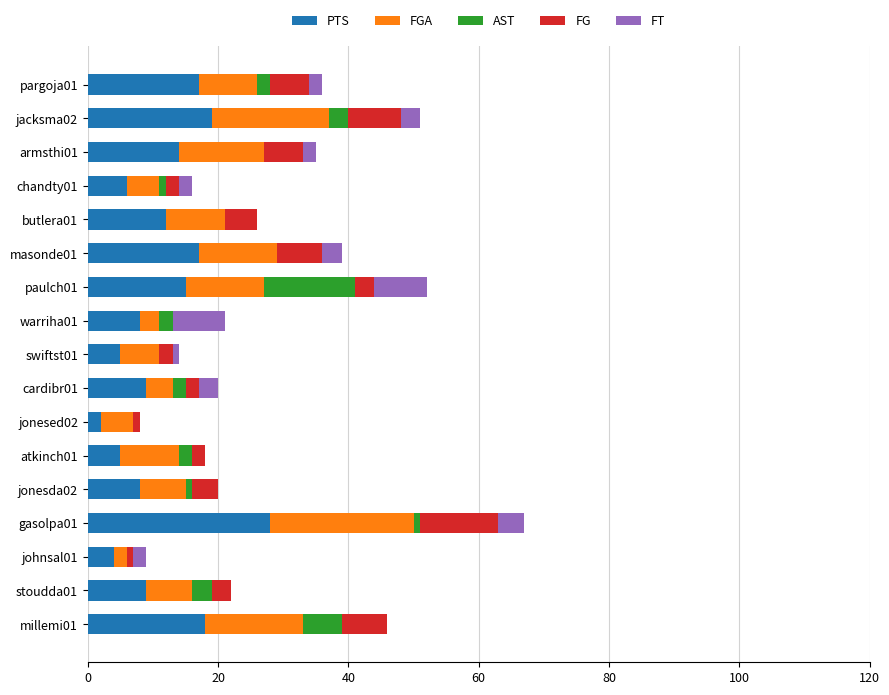

At which label does PTS reach its peak?

gasolpa01